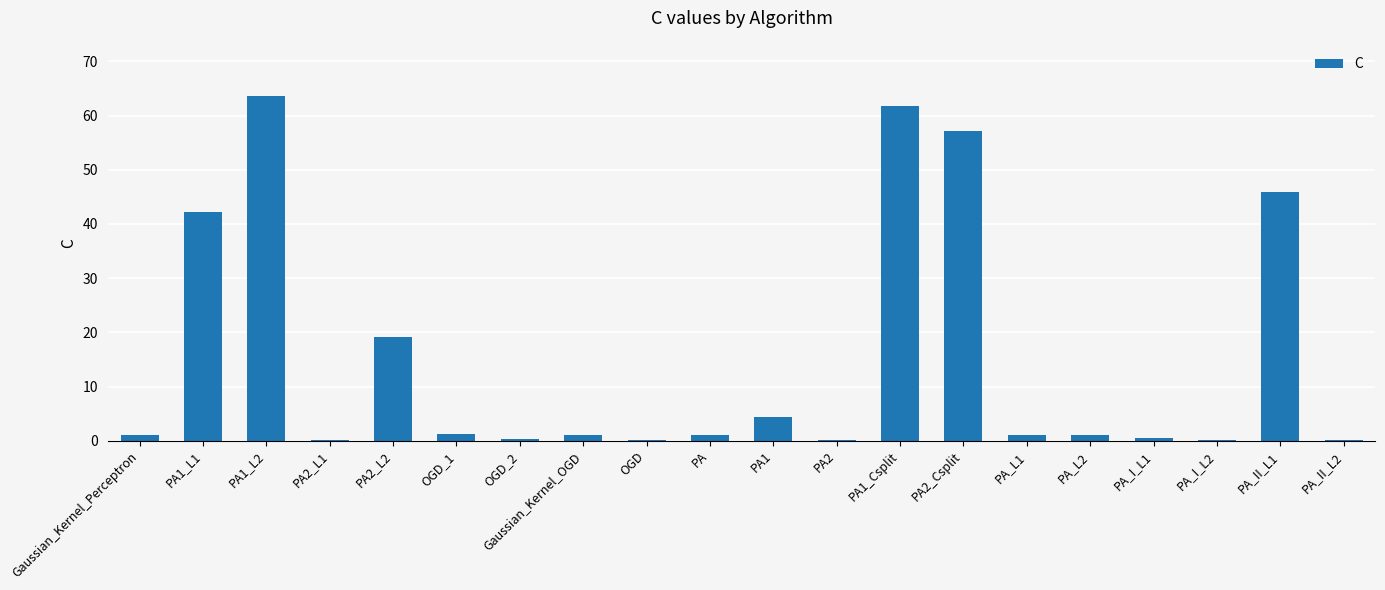

Is it true that the value at PA1_L1 is 42.2?

True